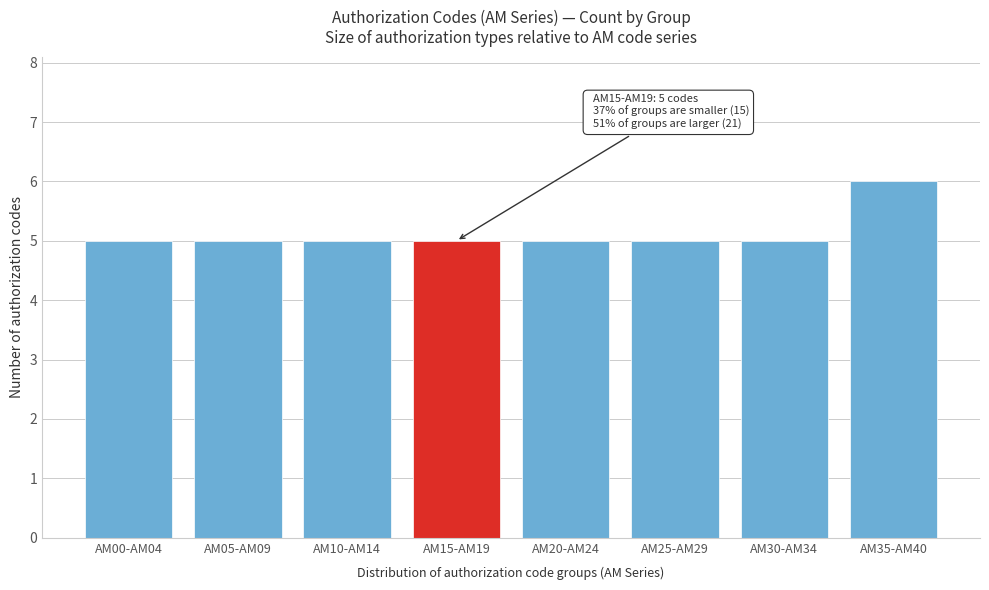

Reading left to right, what are all the values shown in this chart?

5	5	5	5	5	5	5	6